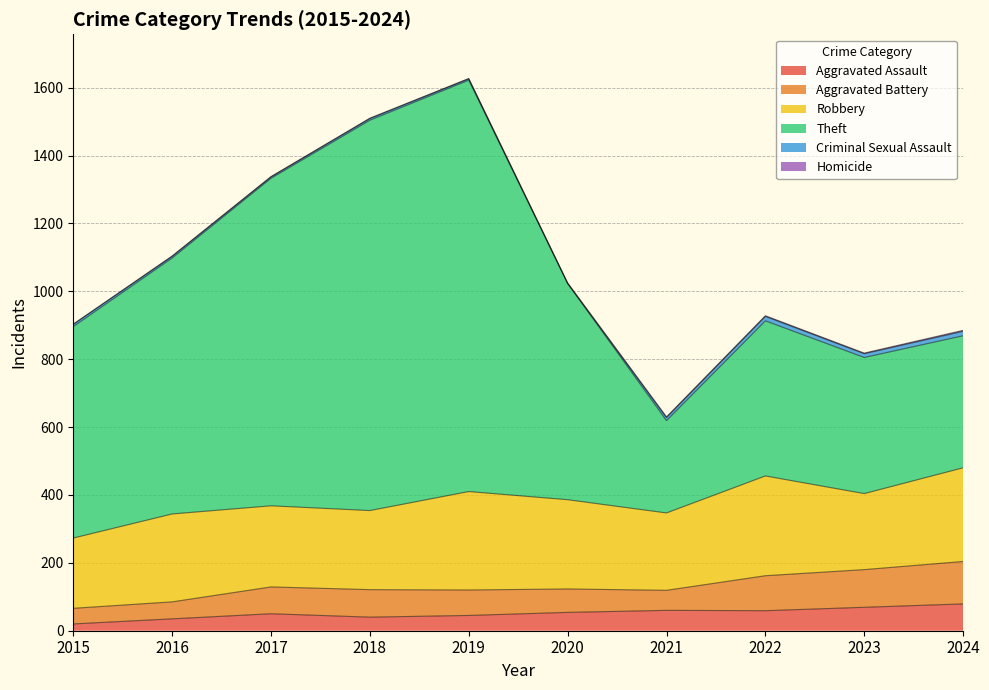

What are all the series names shown in the legend?

Aggravated Assault, Aggravated Battery, Robbery, Theft, Criminal Sexual Assault, Homicide